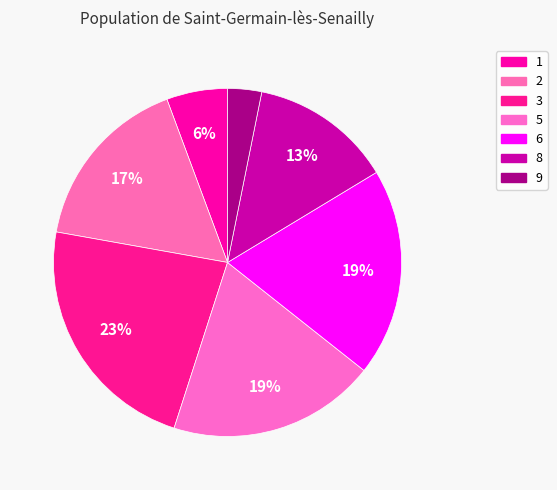

How many segments does this pie chart have?

7